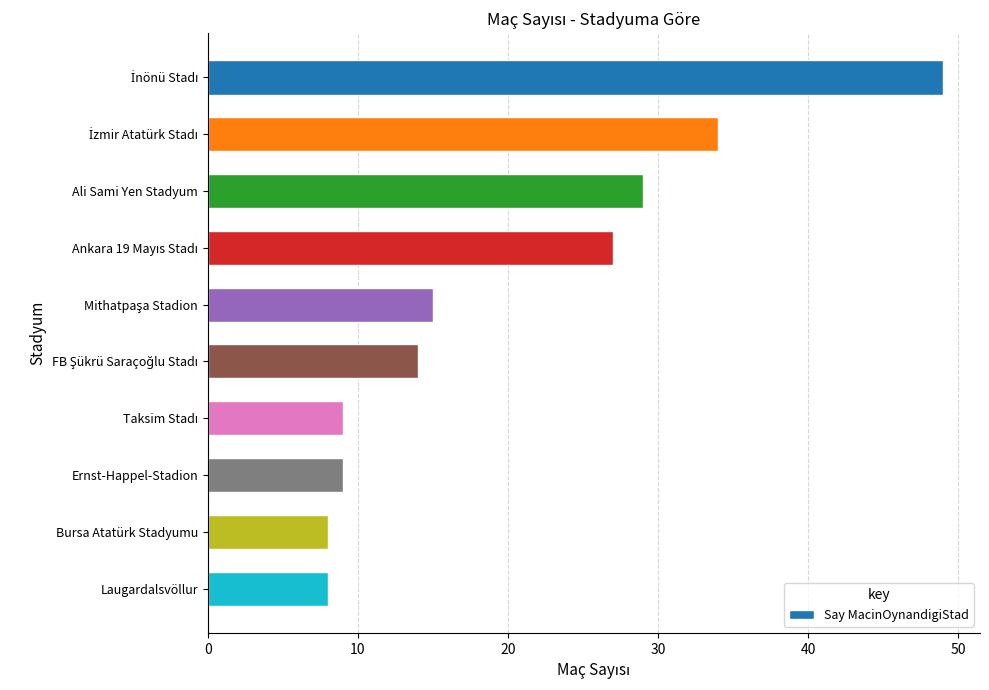

The value at Ali Sami Yen Stadyum is 29. True or false?

True